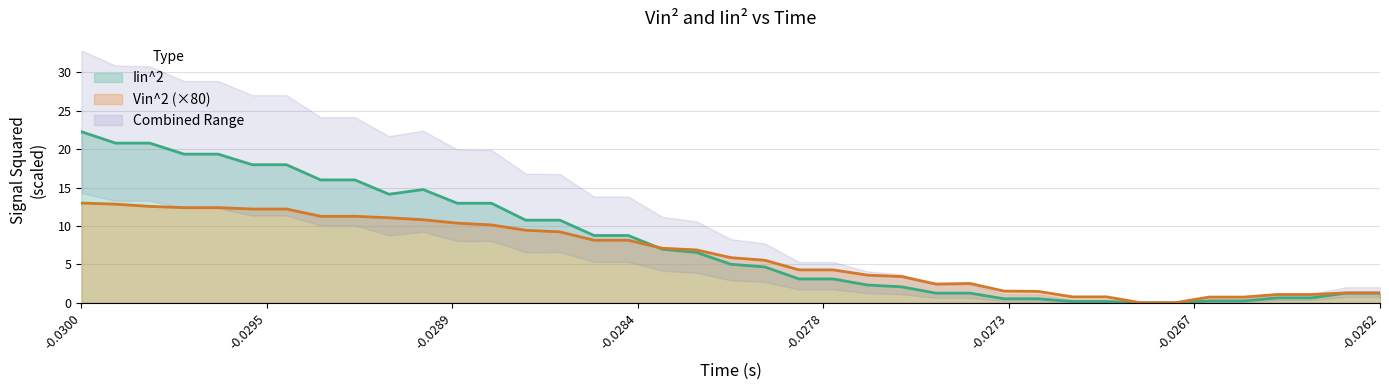

What is the difference between the second highest and minimum values in the Vin^2 series?

12.8